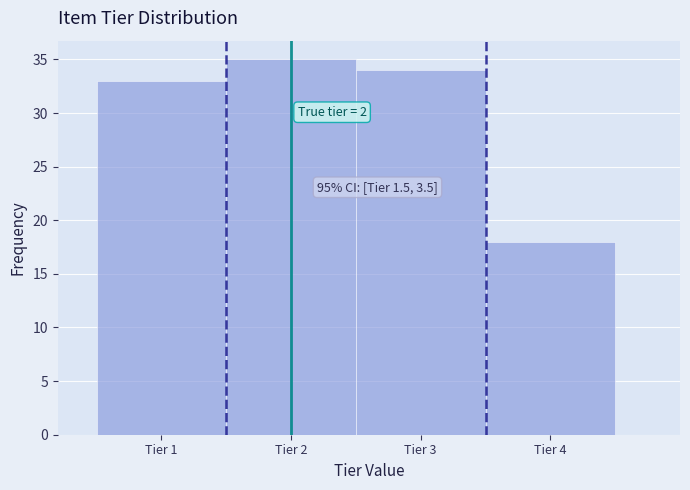

Over which range of the x-axis is the bar tallest?

1.5 to 2.5